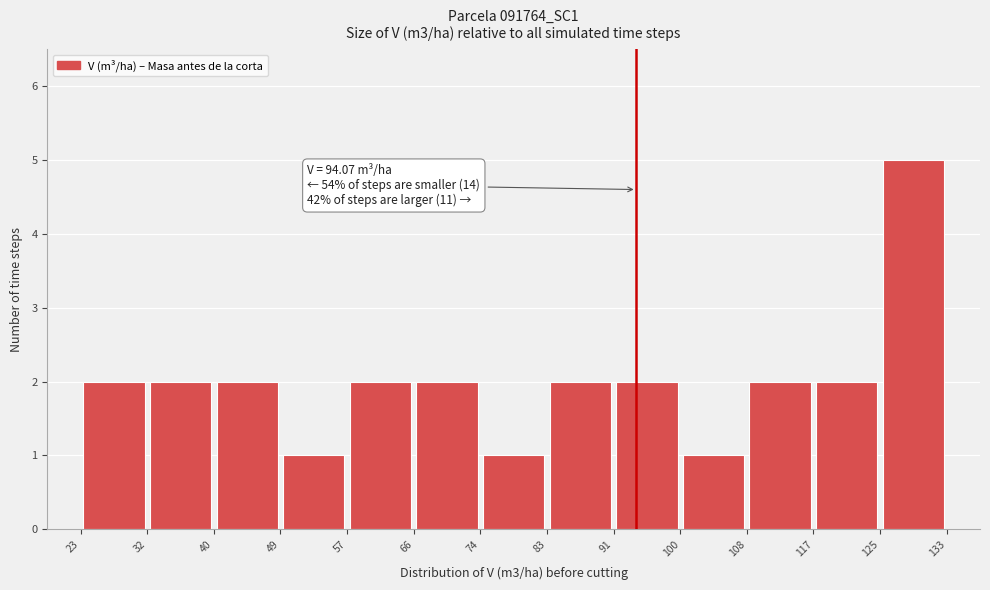

Which range on the x-axis has the tallest bar?

125 to 133